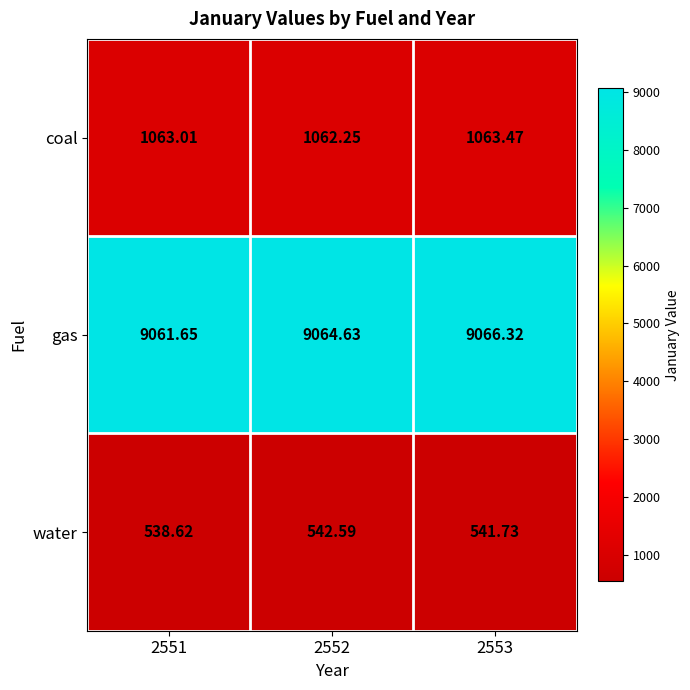

Between 2551 and 2552, which series saw the biggest shift?

water